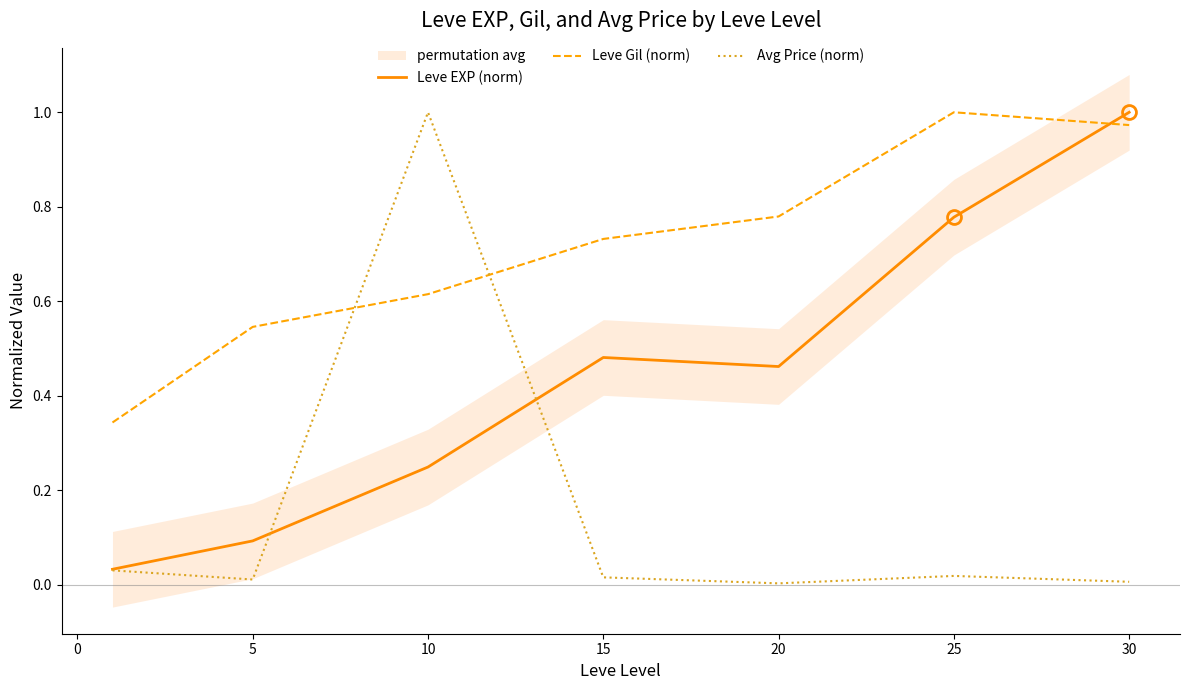

Reading left to right, what are all the values shown in this chart?

Leve EXP (norm): 0.0	0.1	0.2	0.5	0.5	0.8	1.0
Leve Gil (norm): 0.3	0.5	0.6	0.7	0.8	1.0	1.0
Avg Price (norm): 0.0	0.0	1.0	0.0	0.0	0.0	0.0